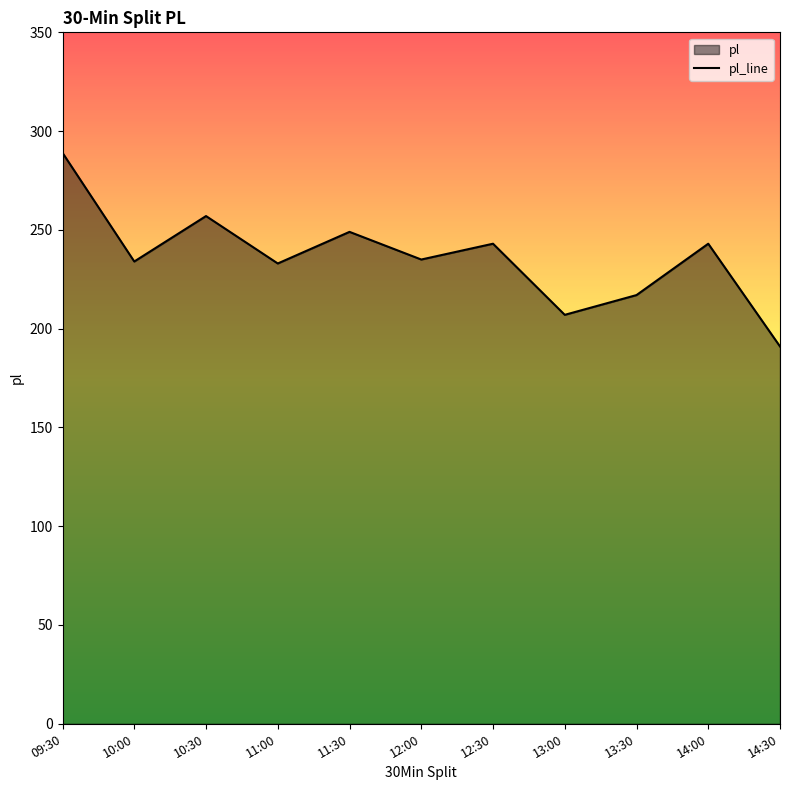

At which label is the value closest to 240?

12:30